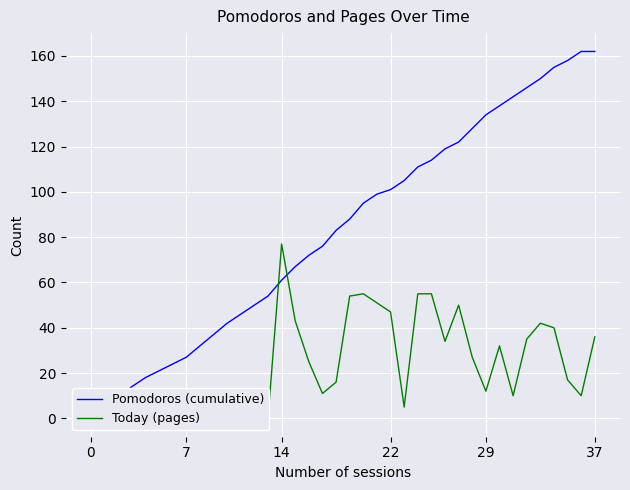

What is the difference between the highest and lowest values at 20?

40